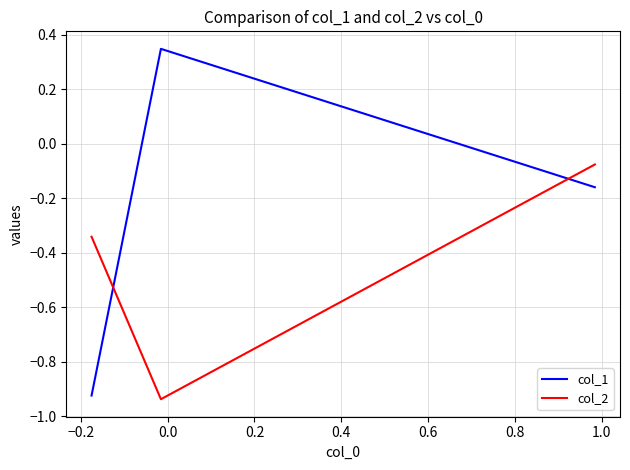

What are all the series names shown in the legend?

col_1, col_2